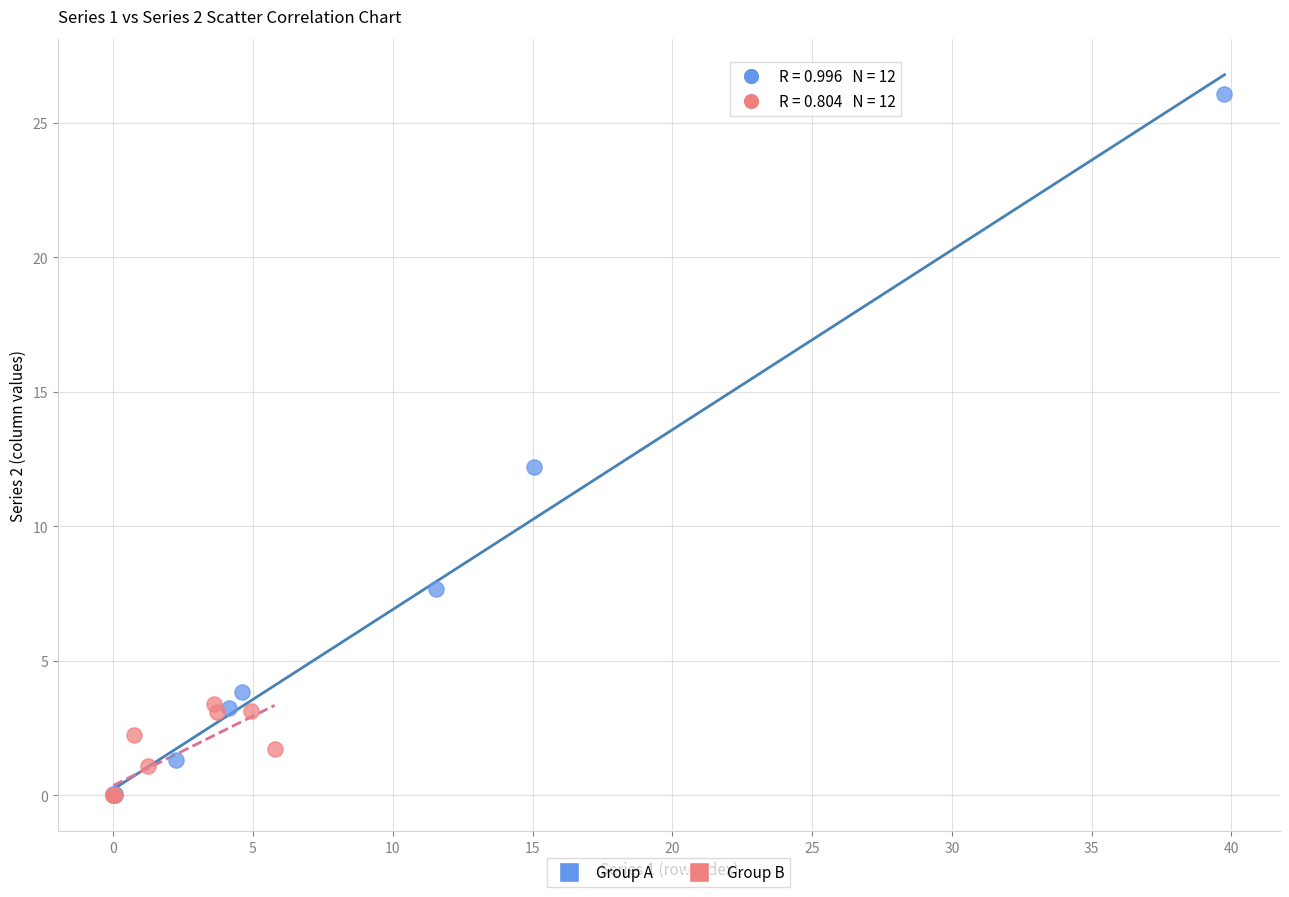

Which series has the widest spread of Y values?

Group A